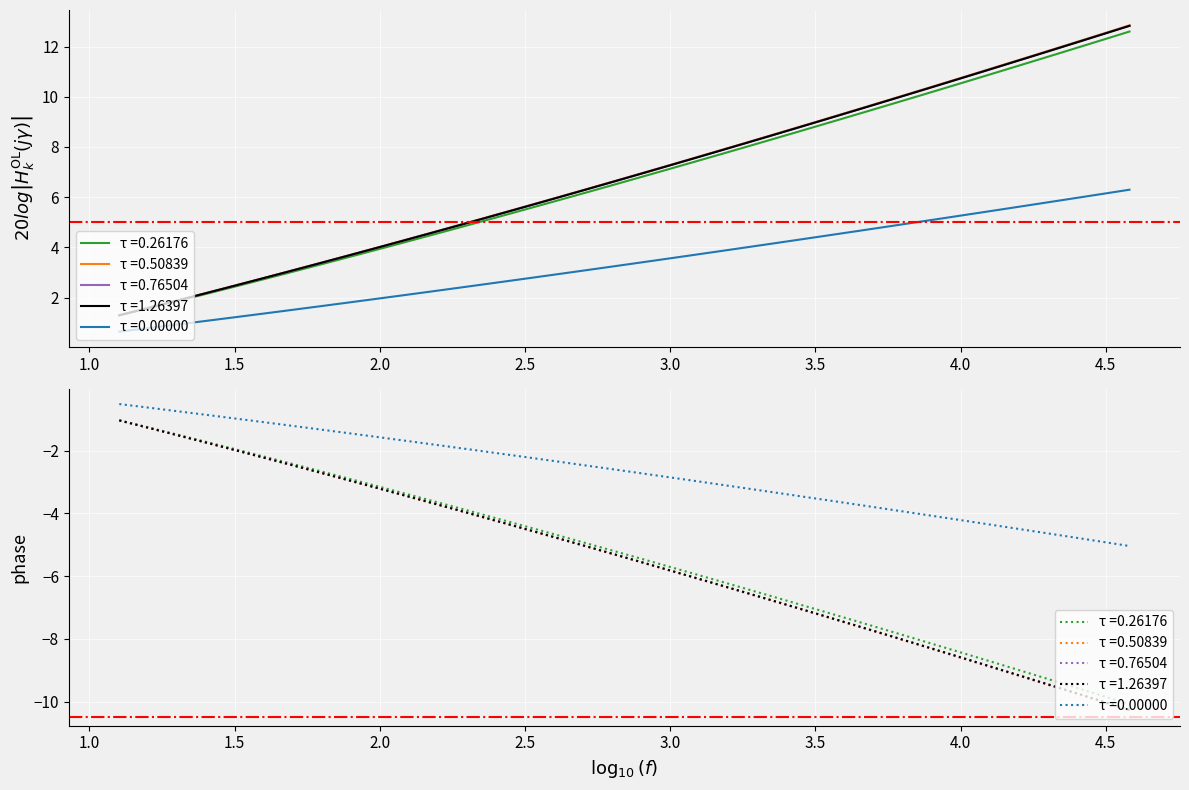

At how many categories does at least one series exceed 0?

40